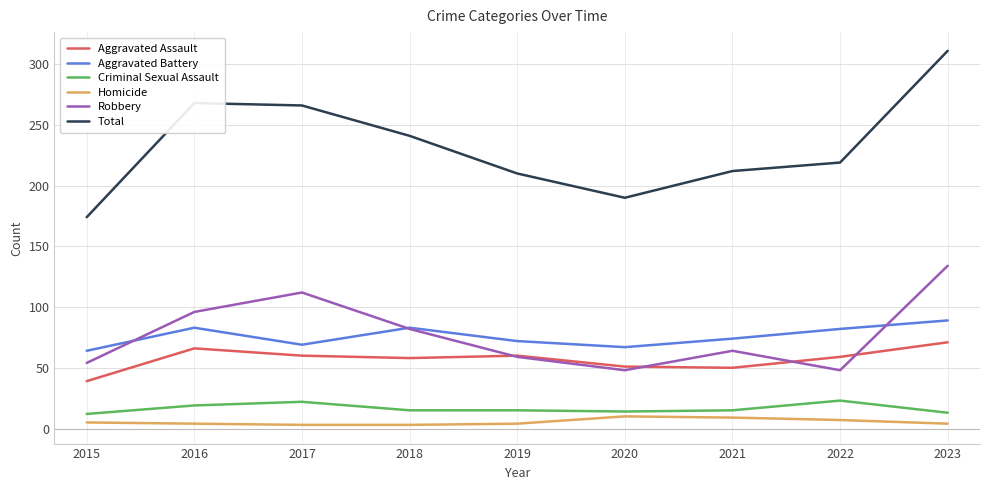

Where is the first local maximum for Robbery?

2017